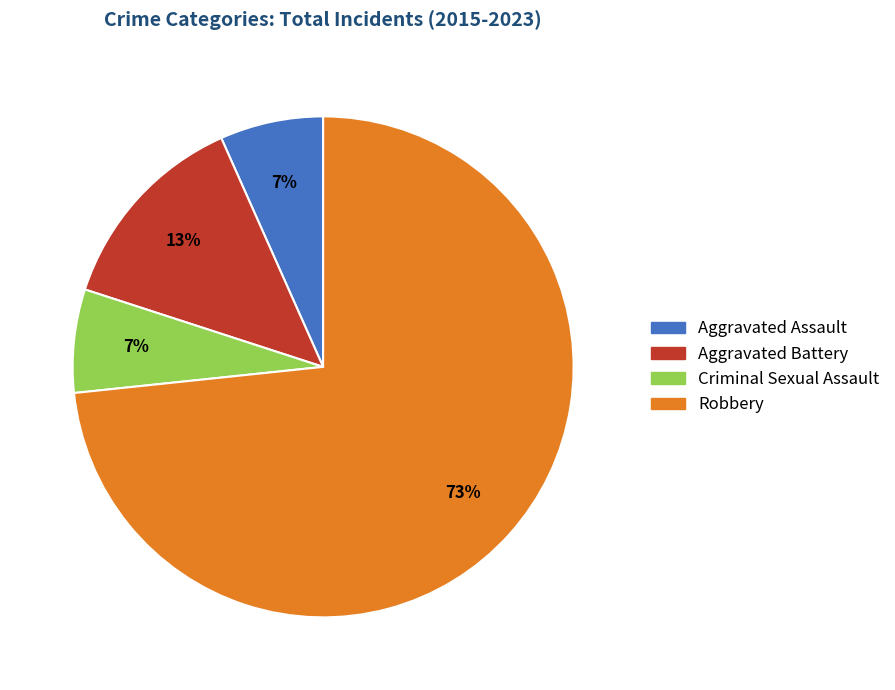

What is the largest slice in the pie chart?

Robbery